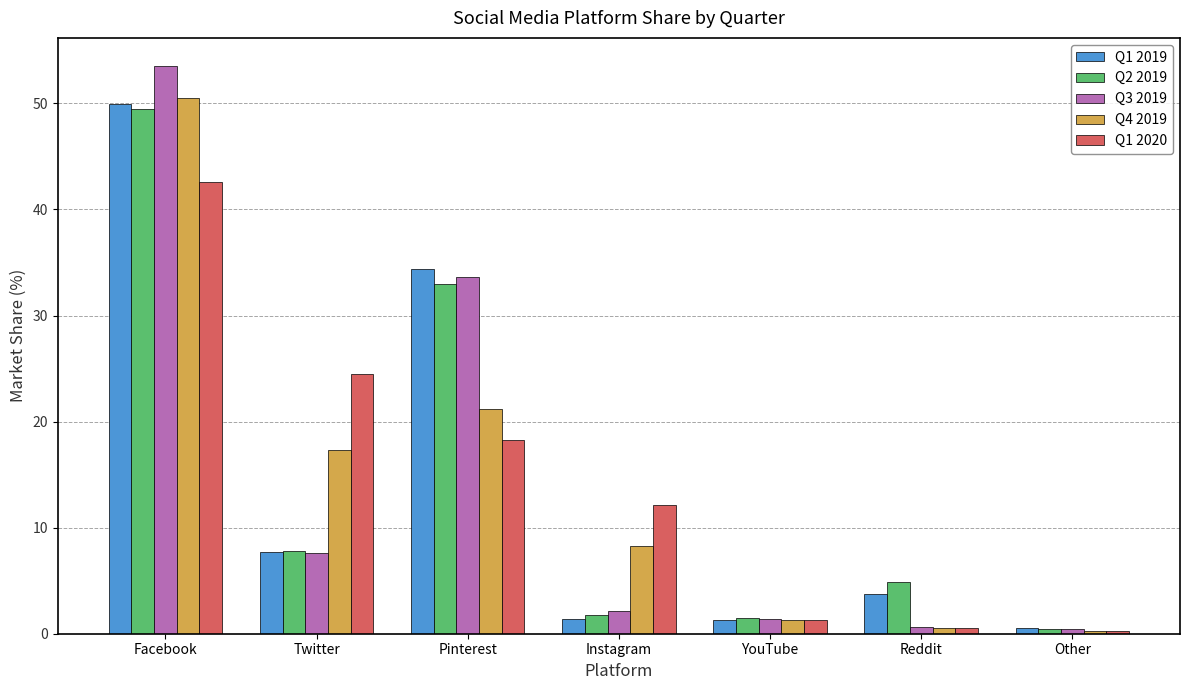

Count the number of categories in the chart.

7